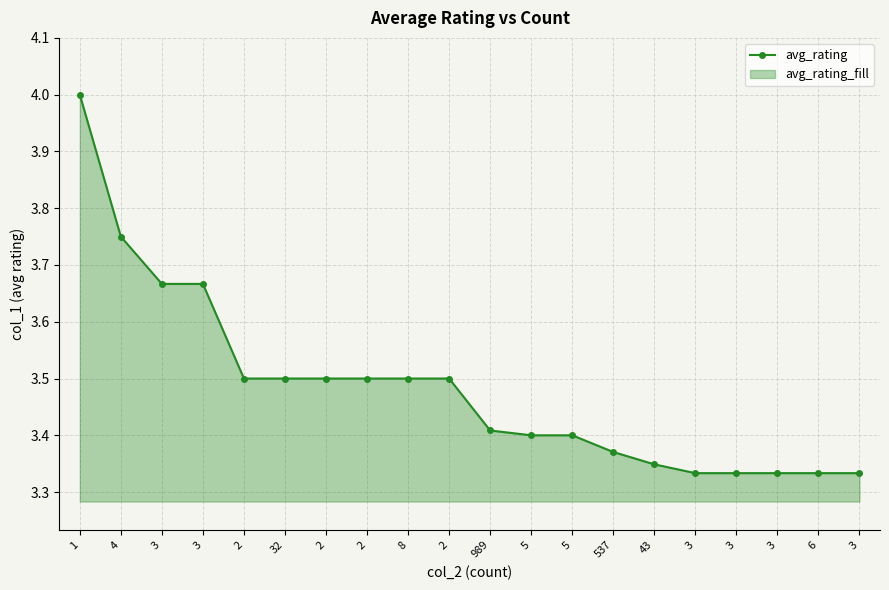

List the labels in order of value, largest first.

1, 4, 3, 3, 2, 32, 2, 2, 8, 2, 989, 5, 5, 537, 43, 3, 3, 3, 6, 3